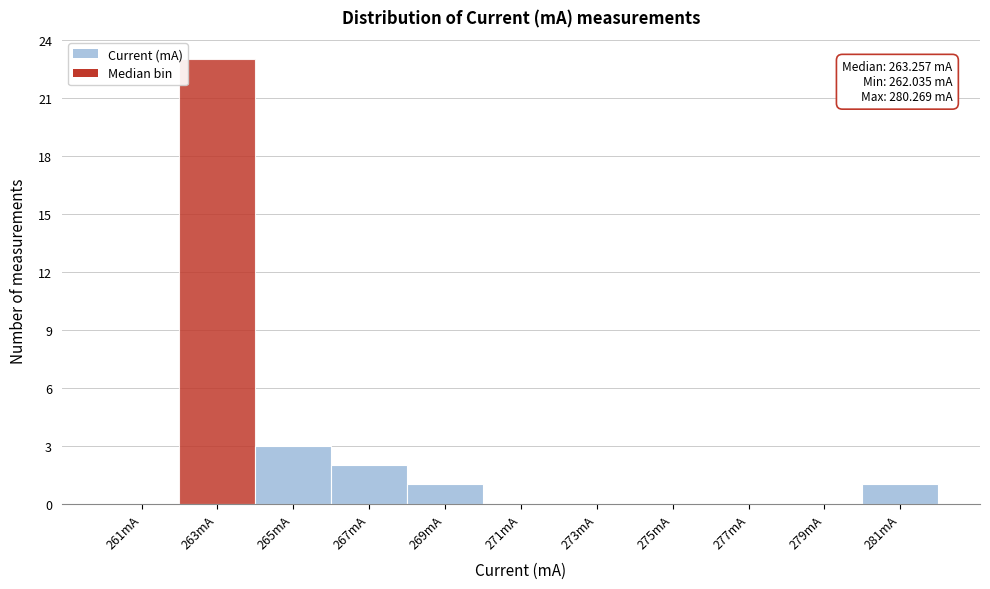

Over which range of the x-axis is the bar tallest?

262 to 264